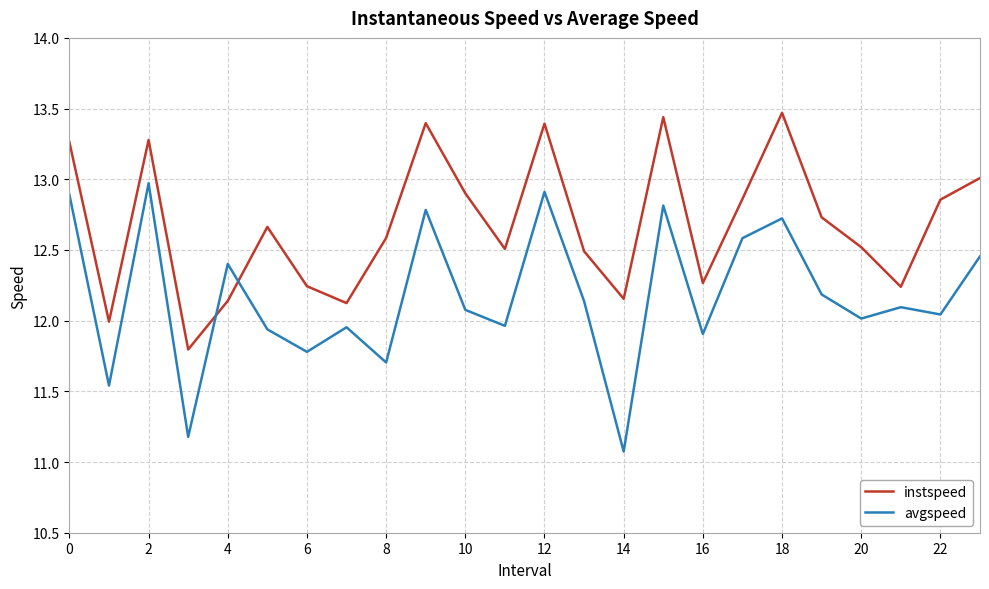

Which series has the largest total across all categories?

instspeed